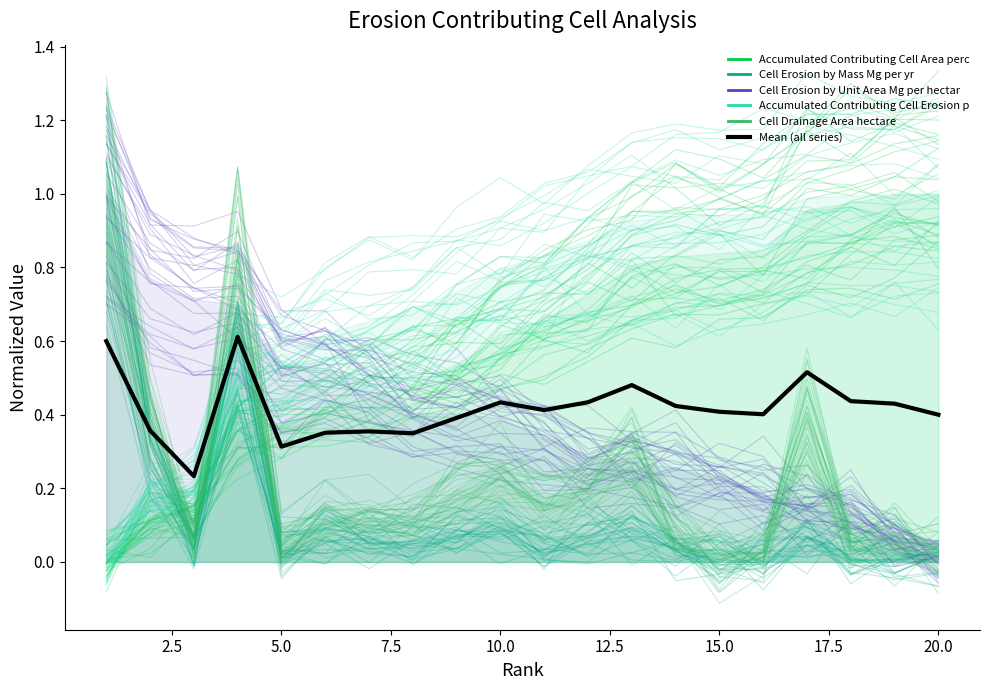

What is the spread (max minus min) of values at 2.5?

0.7